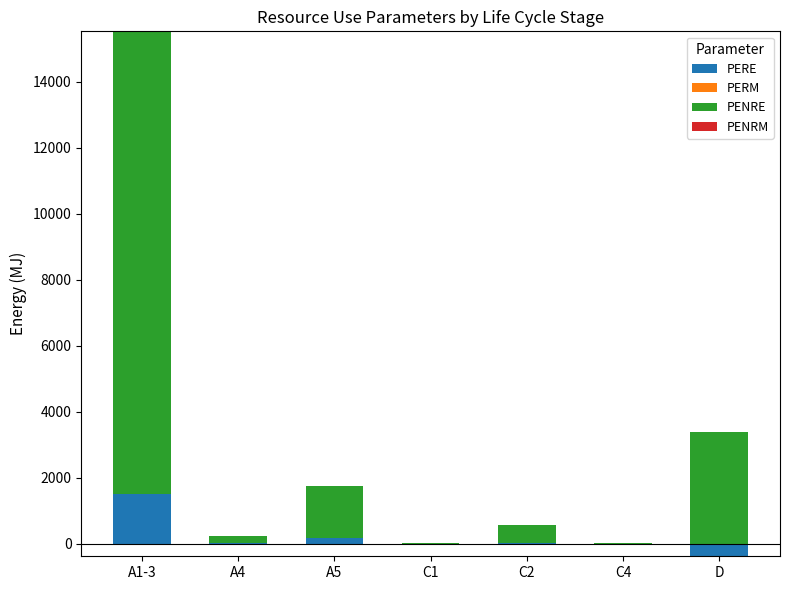

What are all the series names shown in the legend?

PERE, PERM, PENRE, PENRM